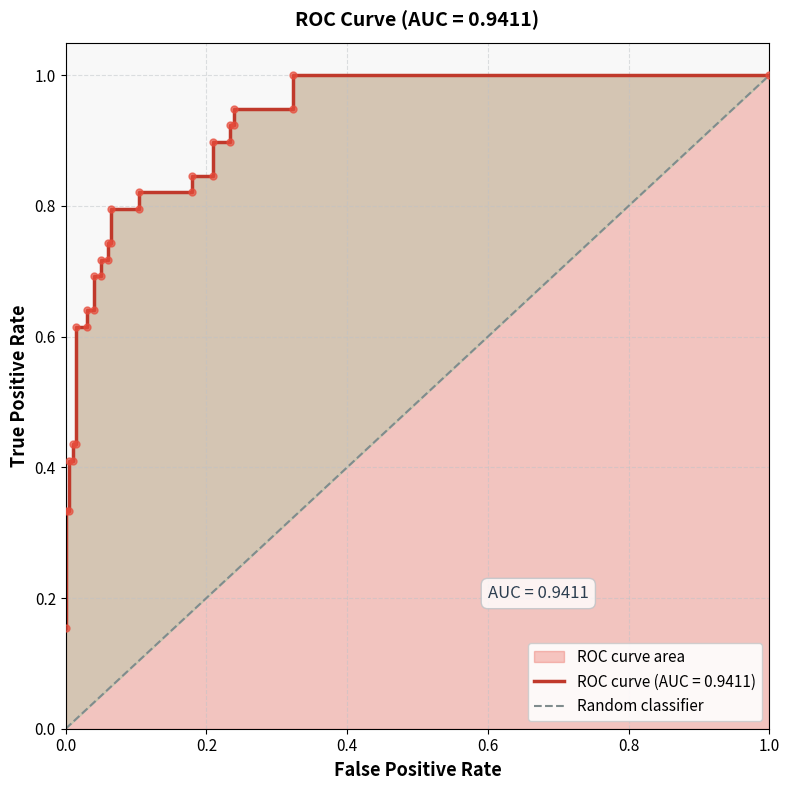

Which has a higher value, 0.0 or 1.0?

1.0